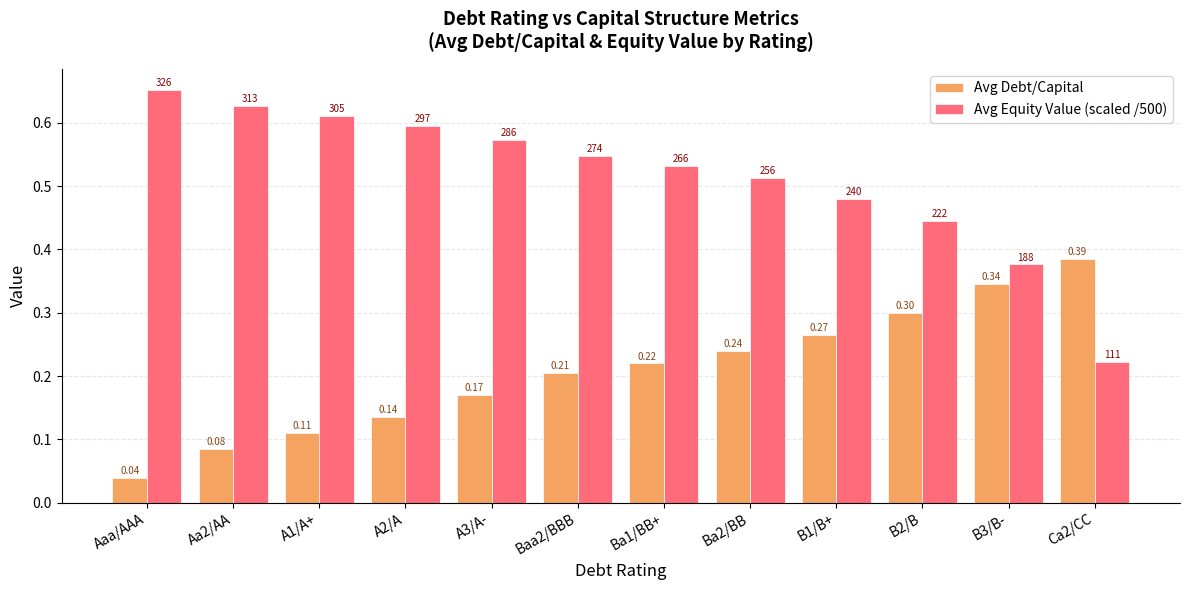

Which category has the highest value across all series?

Aaa/AAA